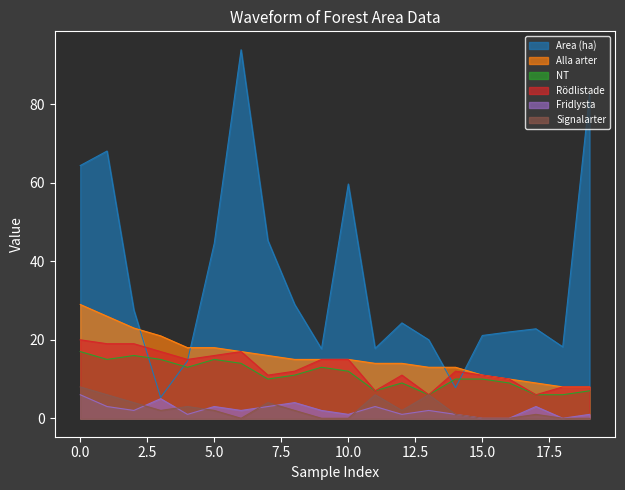

Does the chart display data point markers on the line(s)?

No